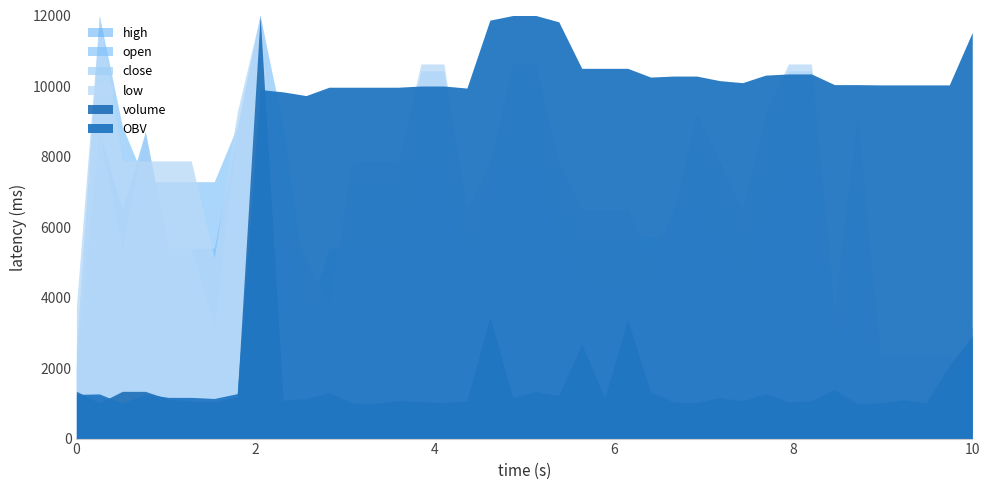

How many lines are shown in the chart?

6